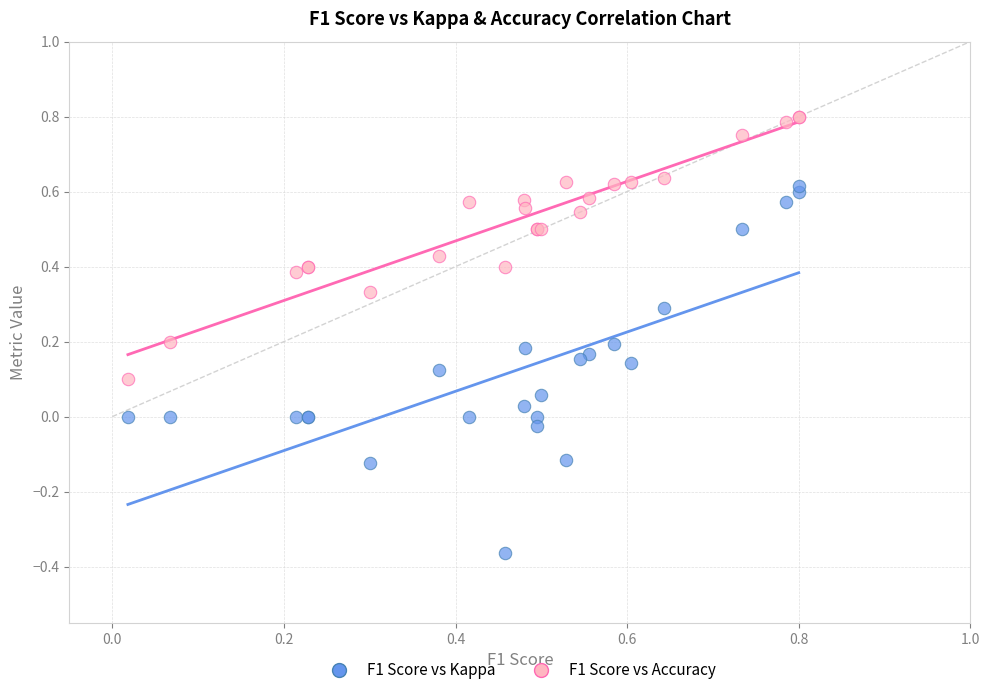

Which series reaches the minimum Y coordinate?

F1 Score vs Kappa